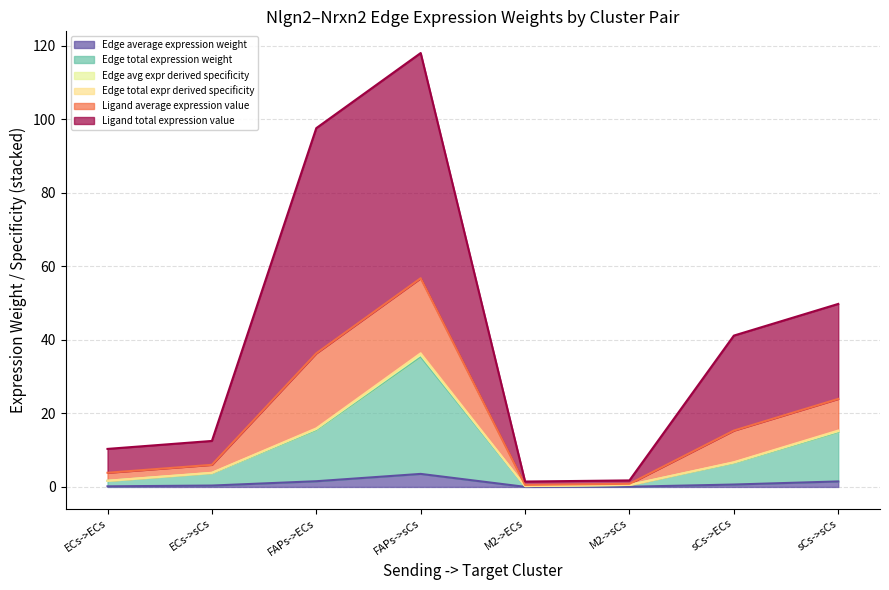

Does the chart have visible grid lines?

Yes